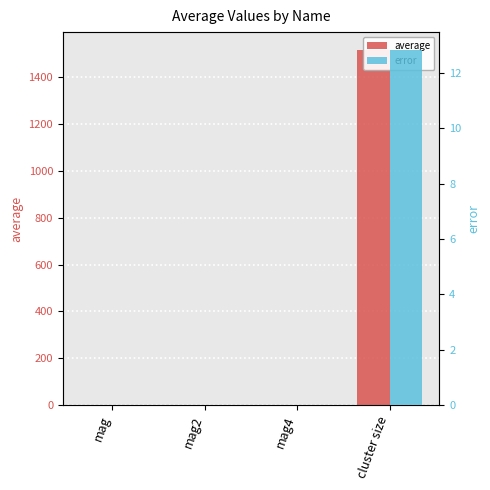

At which category is the sum across all series the highest?

cluster size